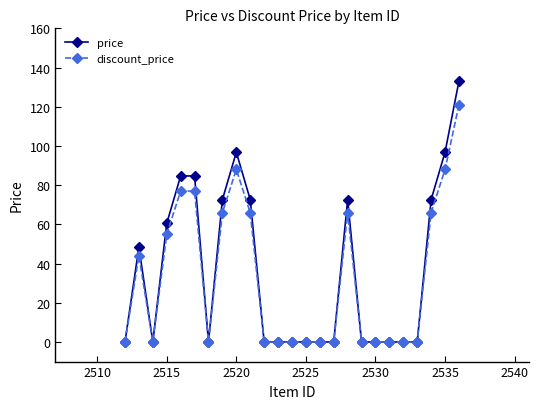

What is the maximum value shown in the chart?

133.1